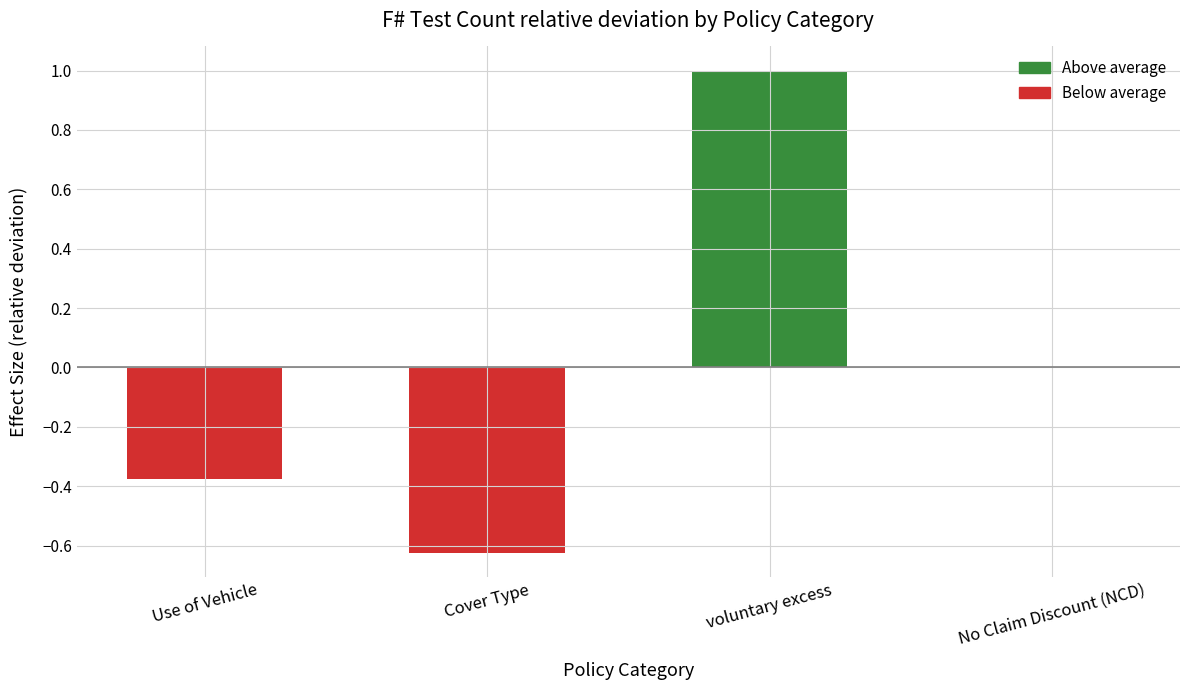

The value at Cover Type is -0.4. True or false?

False